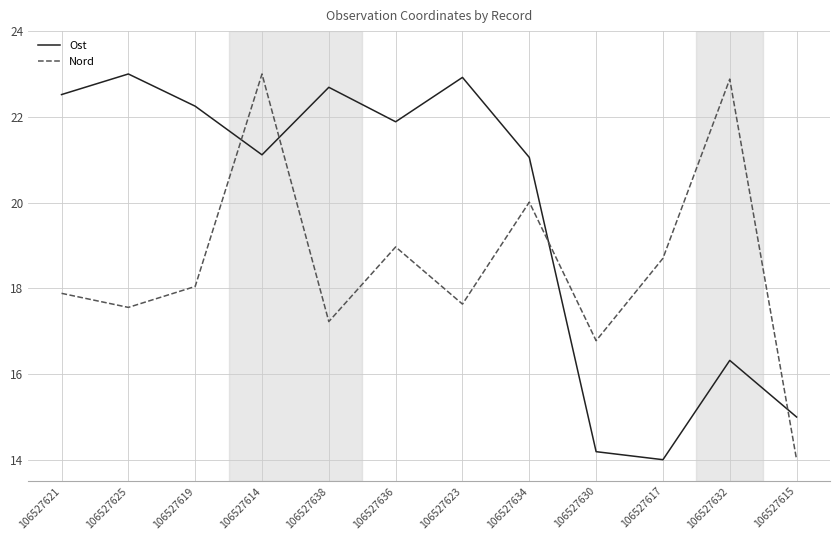

Which series has the largest total across all categories?

Ost